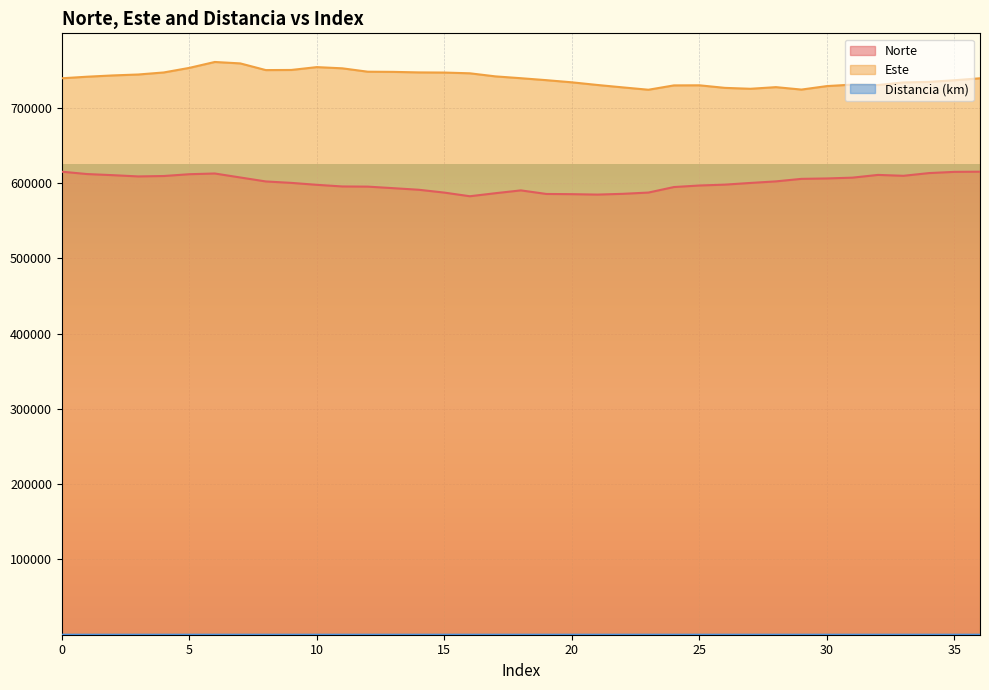

Reading right to left, list all the values displayed in this chart.

Norte: 615283.3	615047.4	613433.2	609824.1	611002.2	607373.5	606302.6	605761.5	602406.2	600327.9	598089.1	596945.9	594878.8	587549.6	585872.2	584856.4	585418.5	585689.8	590440.9	586686.0	582658.8	587495.6	591270.4	593381.5	595440.0	595666.4	597842.1	600417.1	602314.8	607586.4	612878.1	611925.3	609540.4	609001.6	610663.0	612128.7	615283.3
Este: 739408.8	736804.0	734625.6	733926.8	730422.5	731008.3	729045.8	724403.7	727634.0	725458.5	726664.3	730074.9	729952.9	724182.4	727297.1	730514.5	734041.2	736908.8	739497.8	741942.9	746025.7	747010.9	747211.2	747917.1	748143.7	752640.1	754249.5	750466.7	750292.7	759178.3	761077.1	753215.2	747146.0	744433.4	743189.2	741504.8	739408.8
Distancia (km): 15.0	15.0	14.0	11.0	14.0	11.0	12.0	16.0	12.0	14.0	13.0	10.0	11.0	20.0	19.0	18.0	16.0	15.0	10.0	14.0	19.0	15.0	12.0	11.0	10.0	14.0	15.0	11.0	11.0	21.0	25.0	18.0	12.0	10.0	11.0	12.0	15.0